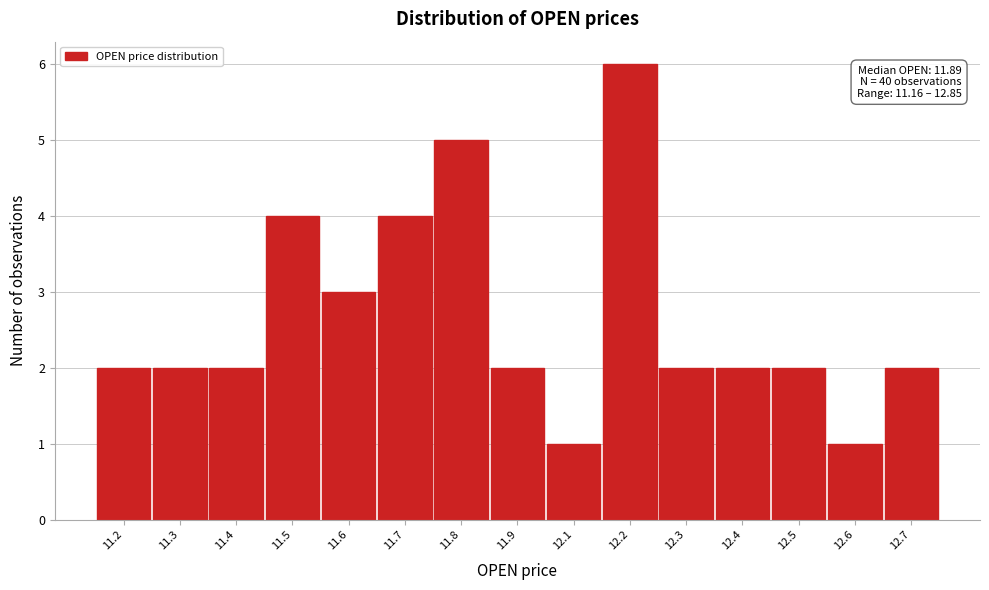

Reading left to right, extract all data points from this chart.

11.2=2	11.3=2	11.4=2	11.5=4	11.6=3	11.7=4	11.8=5	11.9=2	12.1=1	12.2=6	12.3=2	12.4=2	12.5=2	12.6=1	12.7=2